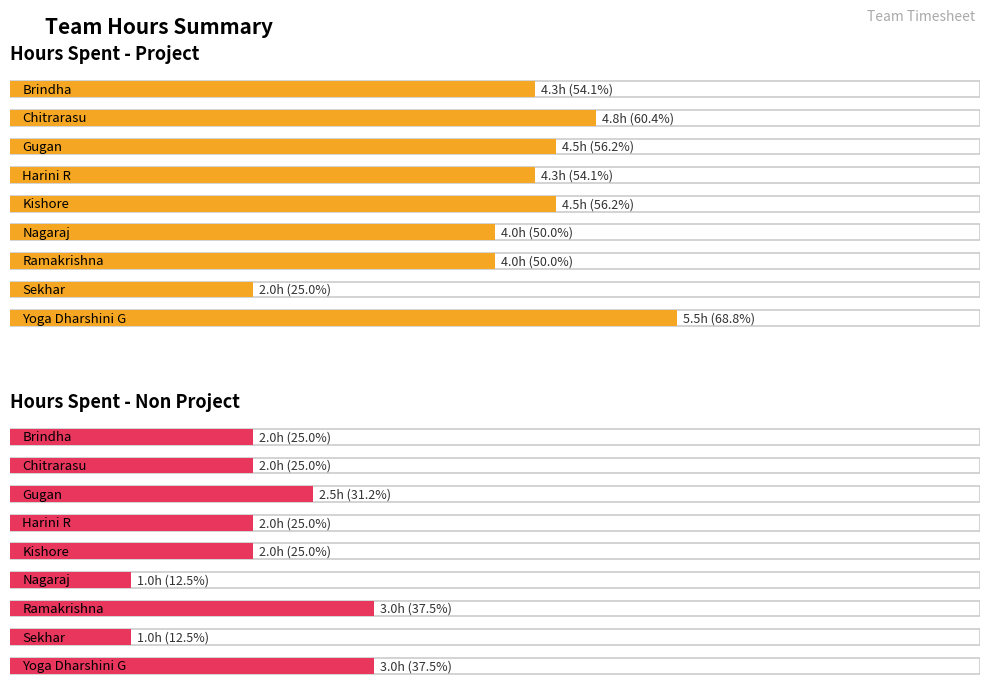

Where does the Hours Spent - Project series first go above 4?

Brindha